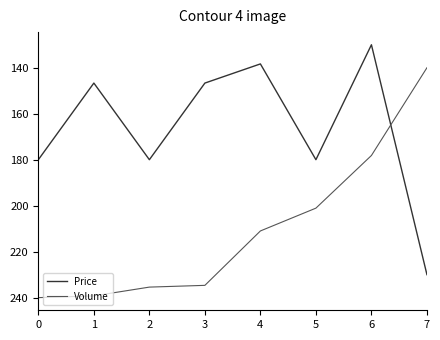

List the series in order of their peak value, lowest first.

Price, Volume